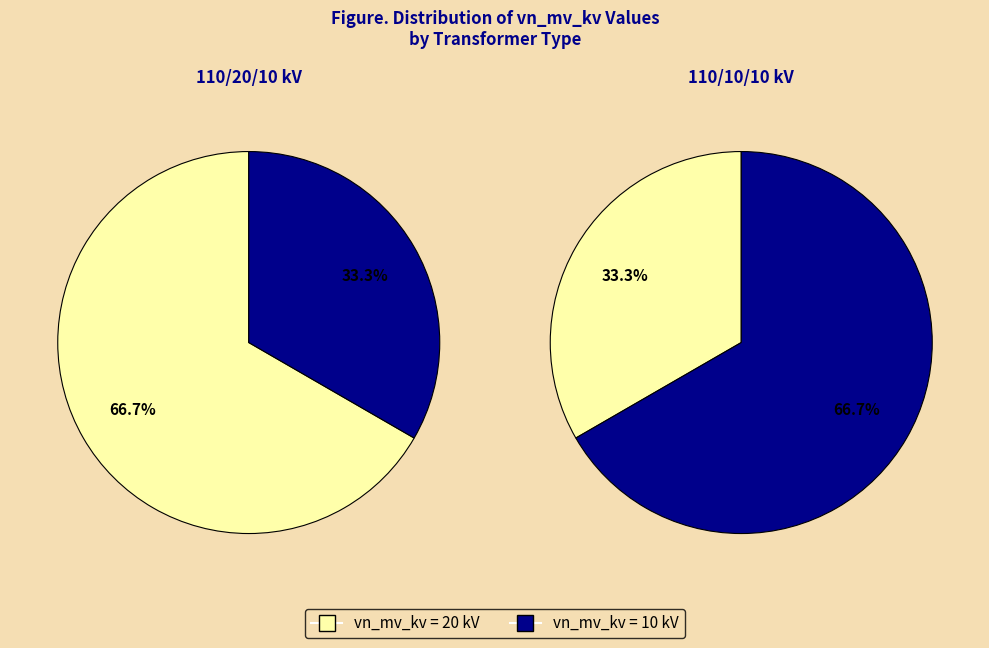

The 63/25/38 MVA 110/10/10 kV slice represents 33% of the pie. True or false?

True